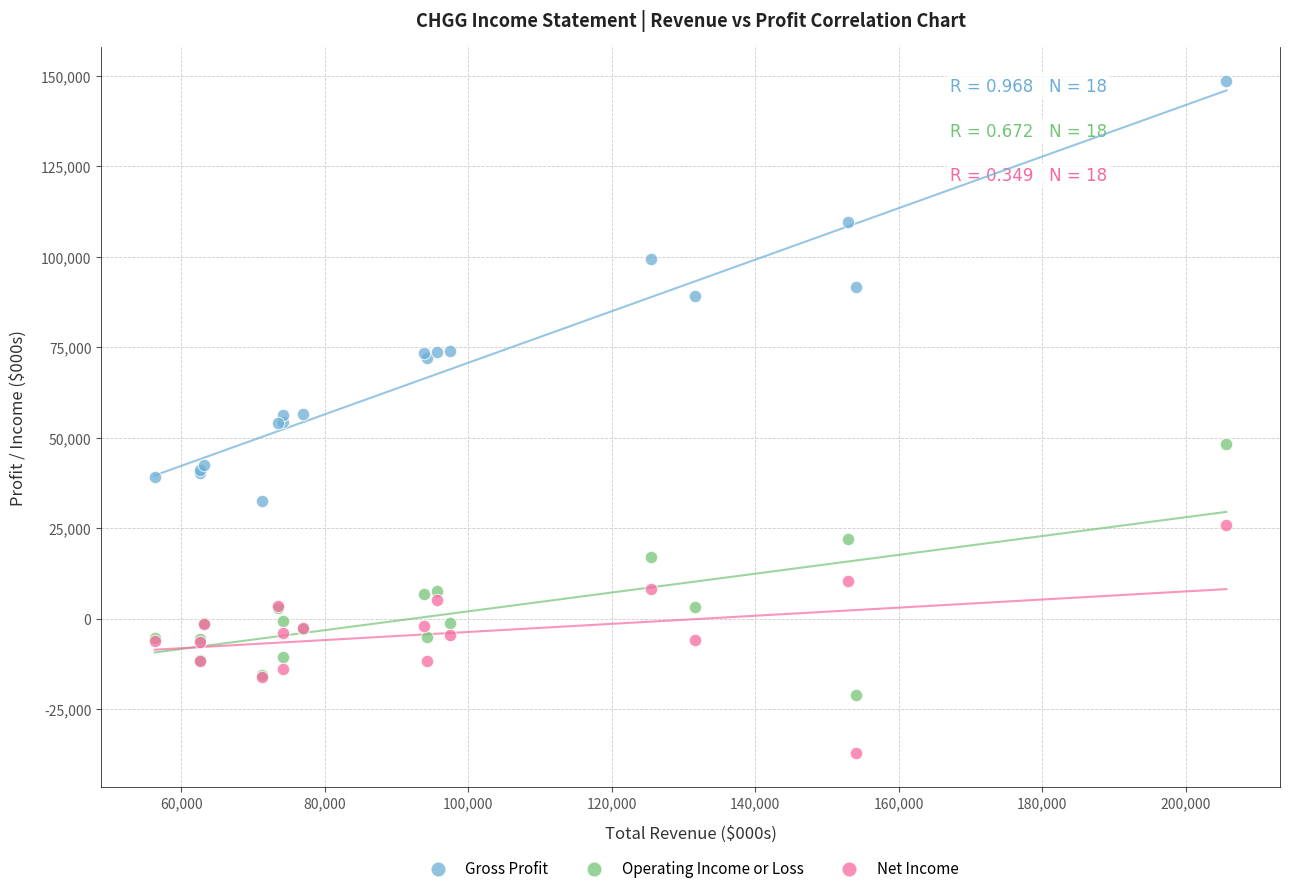

Which series has the largest Y range (max minus min)?

Gross Profit